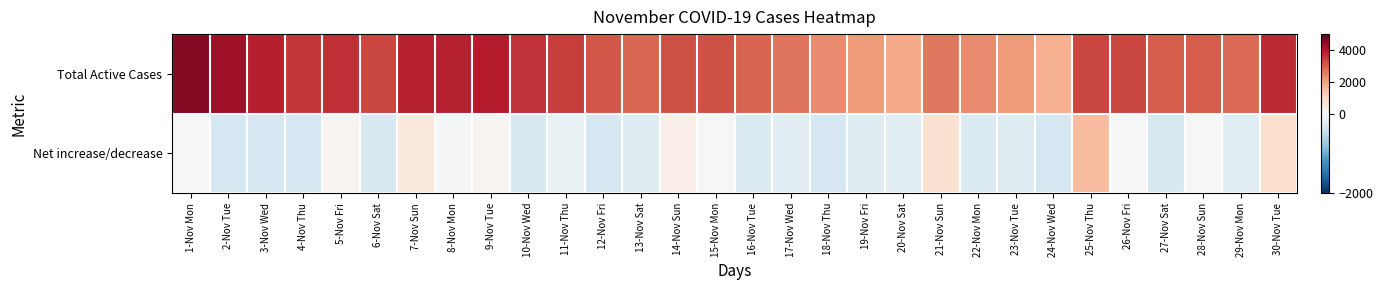

Reading left to right, what are all the values shown in this chart?

Total Active Cases: 1-Nov Mon=4572	2-Nov Tue=4223	3-Nov Wed=3887	4-Nov Thu=3533	5-Nov Fri=3661	6-Nov Sat=3347	7-Nov Sun=3859	8-Nov Mon=3832	9-Nov Tue=3924	10-Nov Wed=3605	11-Nov Thu=3469	12-Nov Fri=3119	13-Nov Sat=2874	14-Nov Sun=3194	15-Nov Mon=3195	16-Nov Tue=2929	17-Nov Wed=2695	18-Nov Thu=2354	19-Nov Fri=2113	20-Nov Sat=1886	21-Nov Sun=2639	22-Nov Mon=2365	23-Nov Tue=2116	24-Nov Wed=1786	25-Nov Thu=3346	26-Nov Fri=3346	27-Nov Sat=3025	28-Nov Sun=3025	29-Nov Mon=2813	30-Nov Tue=3711
Net increase/decrease: 1-Nov Mon=0	2-Nov Tue=-349	3-Nov Wed=-336	4-Nov Thu=-354	5-Nov Fri=128	6-Nov Sat=-314	7-Nov Sun=512	8-Nov Mon=-27	9-Nov Tue=92	10-Nov Wed=-319	11-Nov Thu=-136	12-Nov Fri=-350	13-Nov Sat=-245	14-Nov Sun=320	15-Nov Mon=1	16-Nov Tue=-266	17-Nov Wed=-234	18-Nov Thu=-341	19-Nov Fri=-241	20-Nov Sat=-227	21-Nov Sun=753	22-Nov Mon=-274	23-Nov Tue=-249	24-Nov Wed=-330	25-Nov Thu=1560	26-Nov Fri=0	27-Nov Sat=-321	28-Nov Sun=0	29-Nov Mon=-212	30-Nov Tue=898